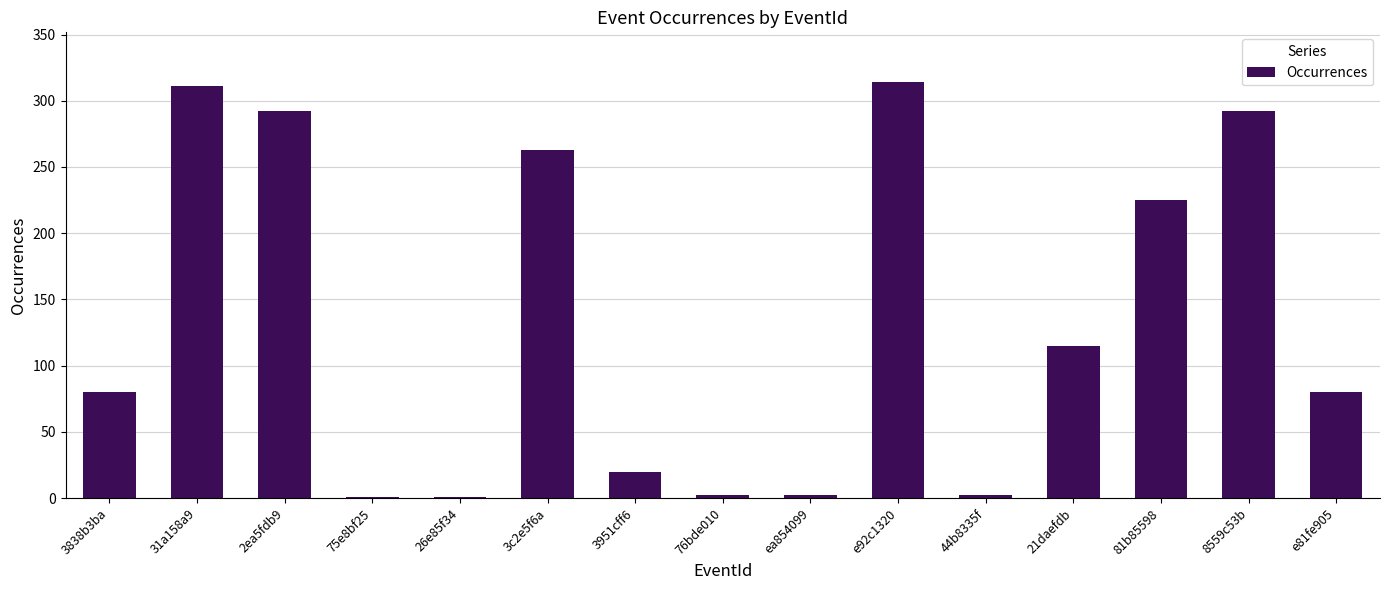

Are the bars horizontal?

No